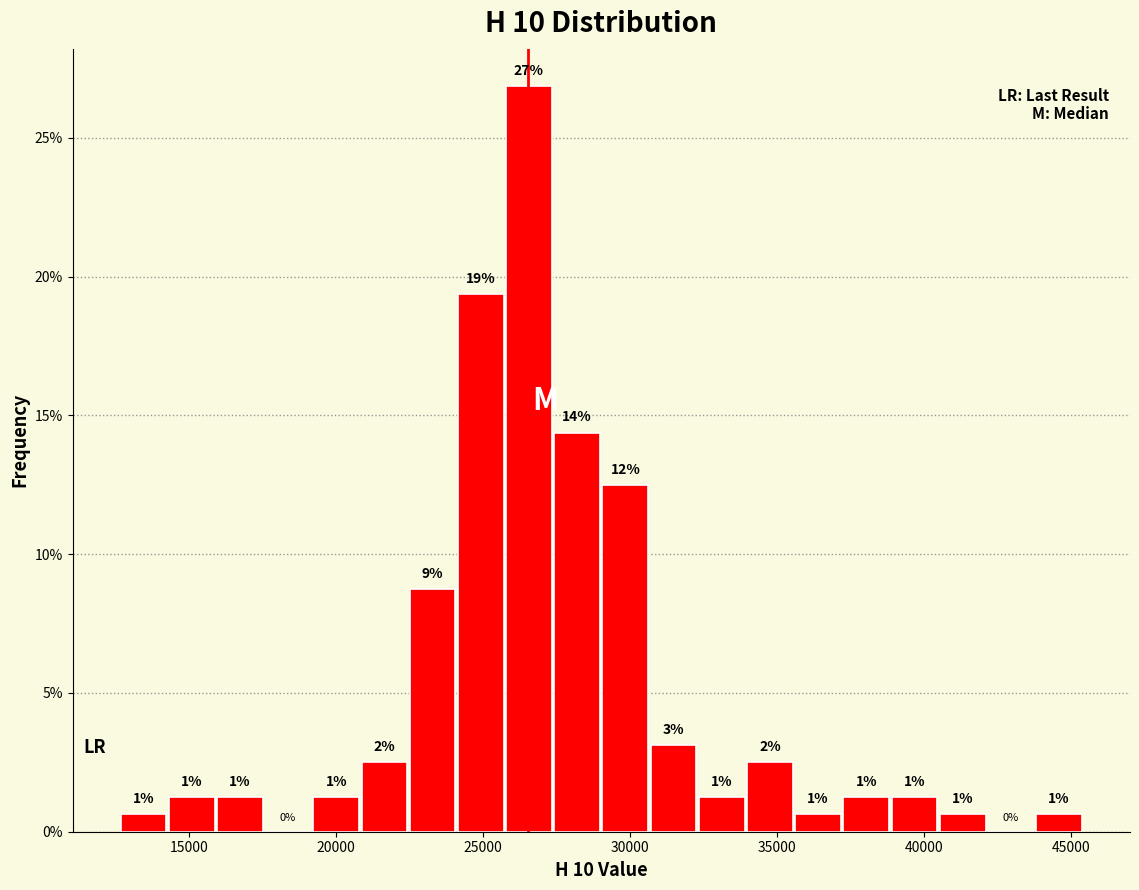

Read against the x-axis, roughly where is the centre of the tallest bar?

26500